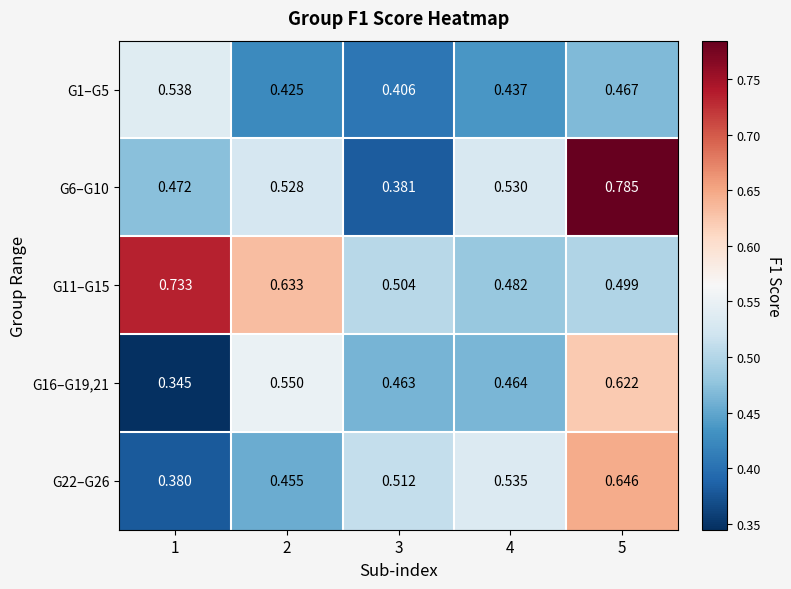

Reading left to right, what are all the values shown in this chart?

G1–G5: 1=0.5	2=0.4	3=0.4	4=0.4	5=0.5
G6–G10: 1=0.5	2=0.5	3=0.4	4=0.5	5=0.8
G11–G15: 1=0.7	2=0.6	3=0.5	4=0.5	5=0.5
G16–G19,21: 1=0.3	2=0.6	3=0.5	4=0.5	5=0.6
G22–G26: 1=0.4	2=0.5	3=0.5	4=0.5	5=0.6